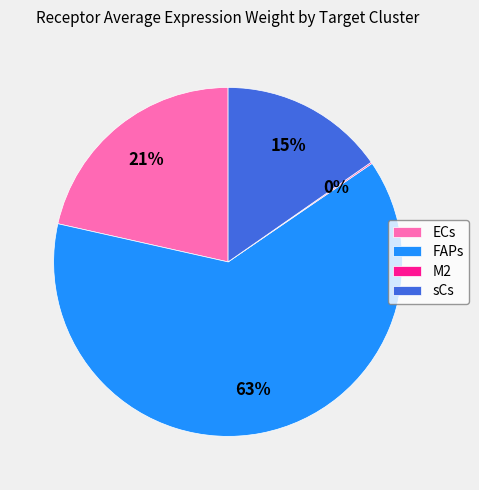

What is the ratio of the value at ECs to the value at FAPs?

0.3